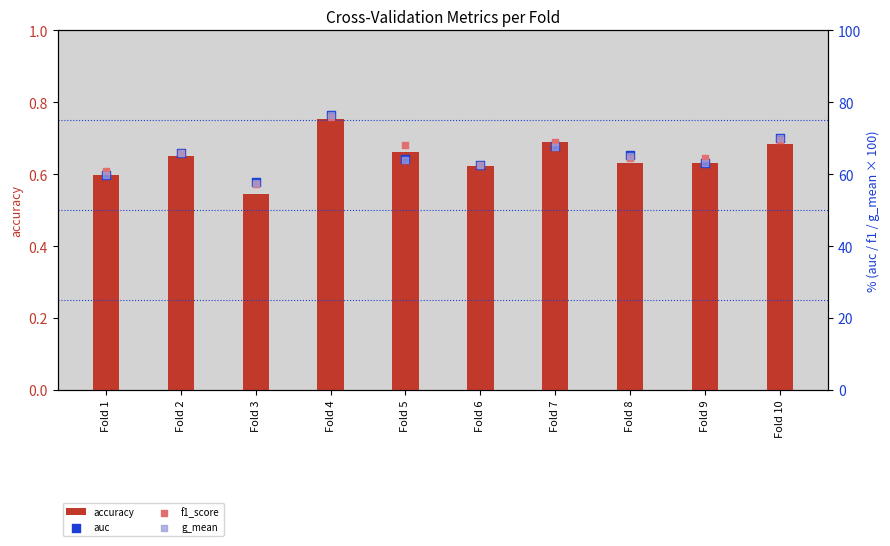

Which series contains the highest Y value?

auc